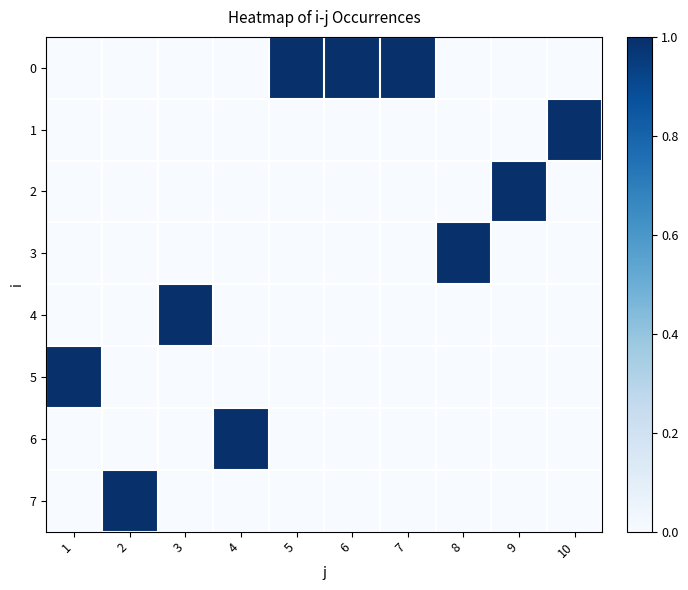

What is the greatest value displayed?

1